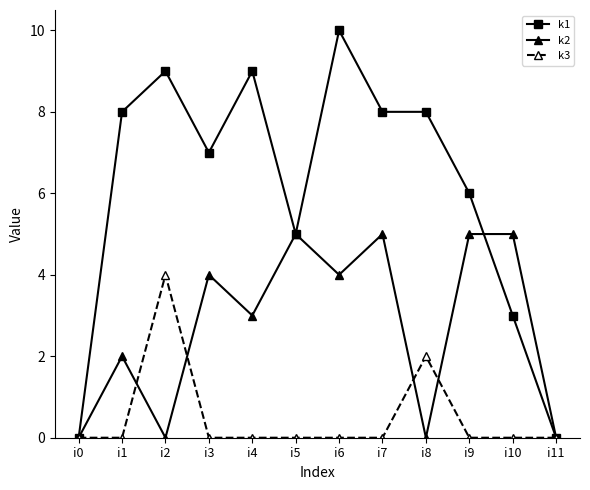

Is the value of k1 at i7 greater than the value of k3 at i10?

Yes